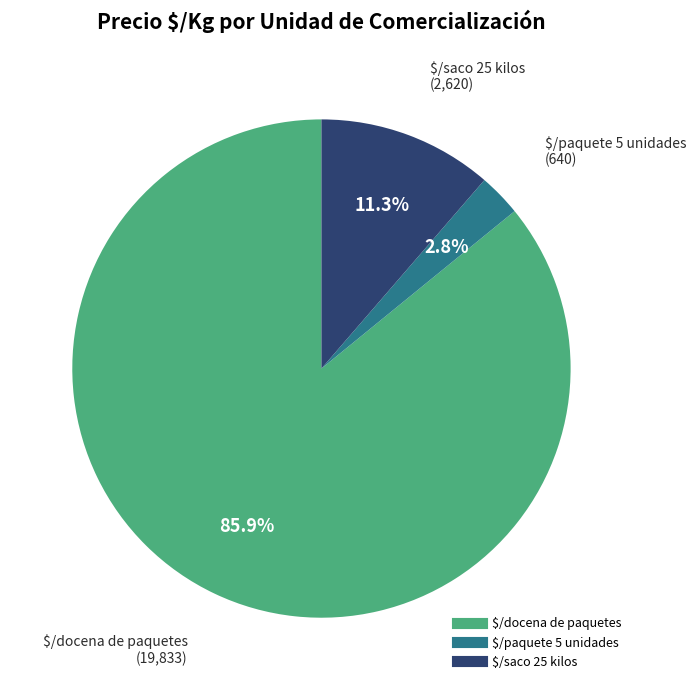

Which category has the smallest portion of the pie?

$/paquete 5 unidades